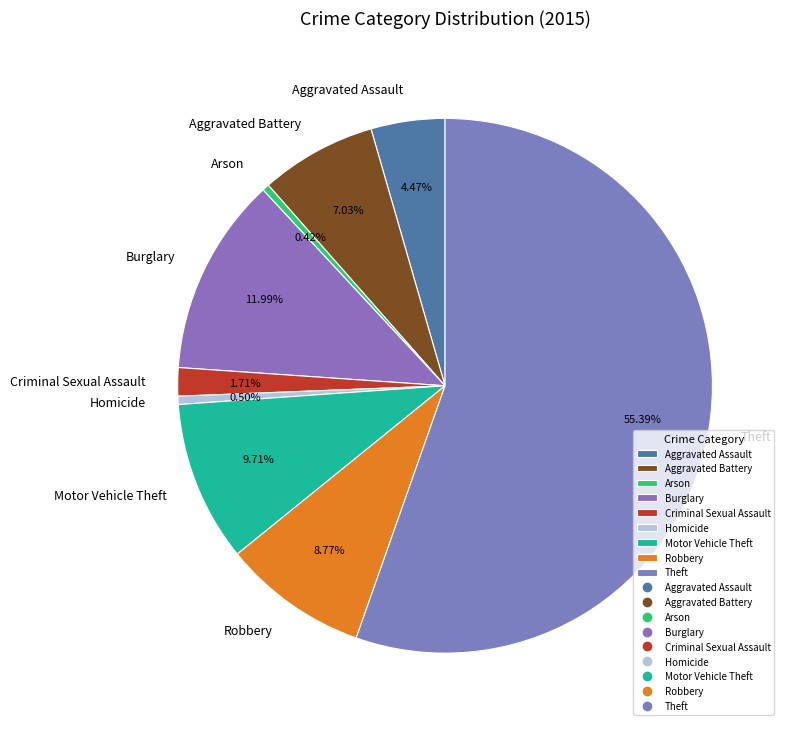

How many segments does this pie chart have?

9